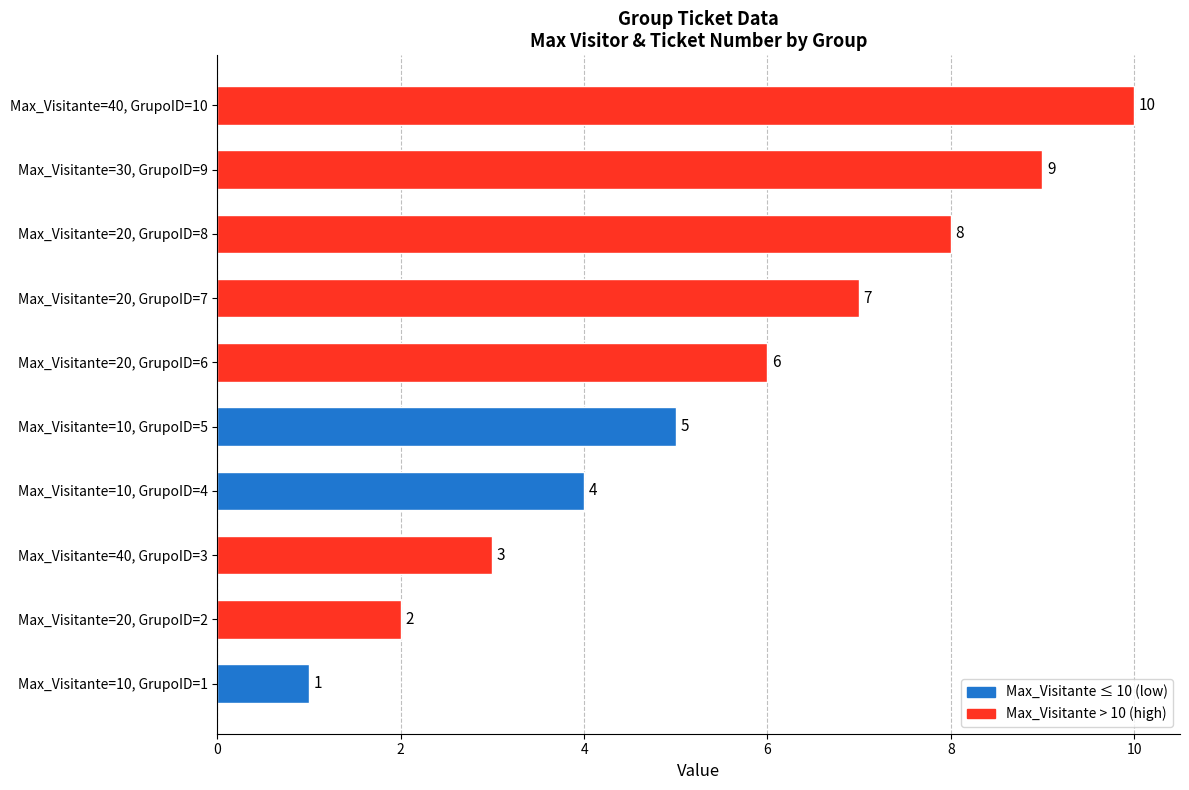

Count the values in the range 3 to 8.

6